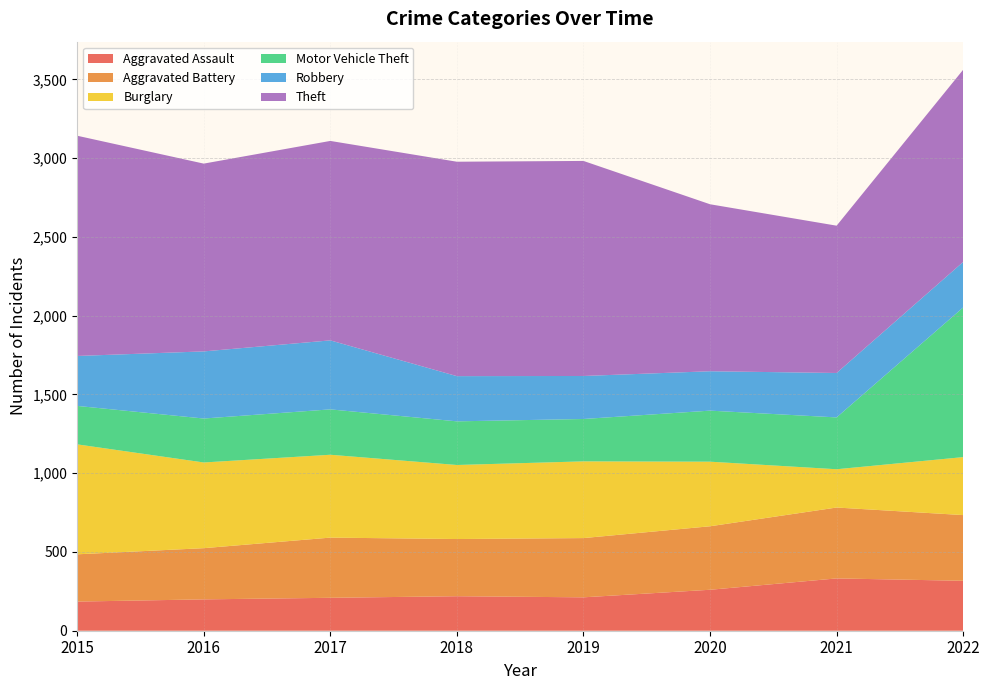

Reading right to left, what are all the values shown in this chart?

Aggravated Assault: 2022=317	2021=332	2020=260	2019=212	2018=219	2017=209	2016=199	2015=185
Aggravated Battery: 2022=417	2021=450	2020=403	2019=376	2018=363	2017=382	2016=325	2015=300
Burglary: 2022=368	2021=243	2020=410	2019=487	2018=470	2017=526	2016=544	2015=698
Motor Vehicle Theft: 2022=950	2021=329	2020=324	2019=269	2018=277	2017=288	2016=279	2015=244
Robbery: 2022=289	2021=282	2020=250	2019=273	2018=287	2017=438	2016=426	2015=317
Theft: 2022=1220	2021=935	2020=1060	2019=1365	2018=1361	2017=1266	2016=1192	2015=1398